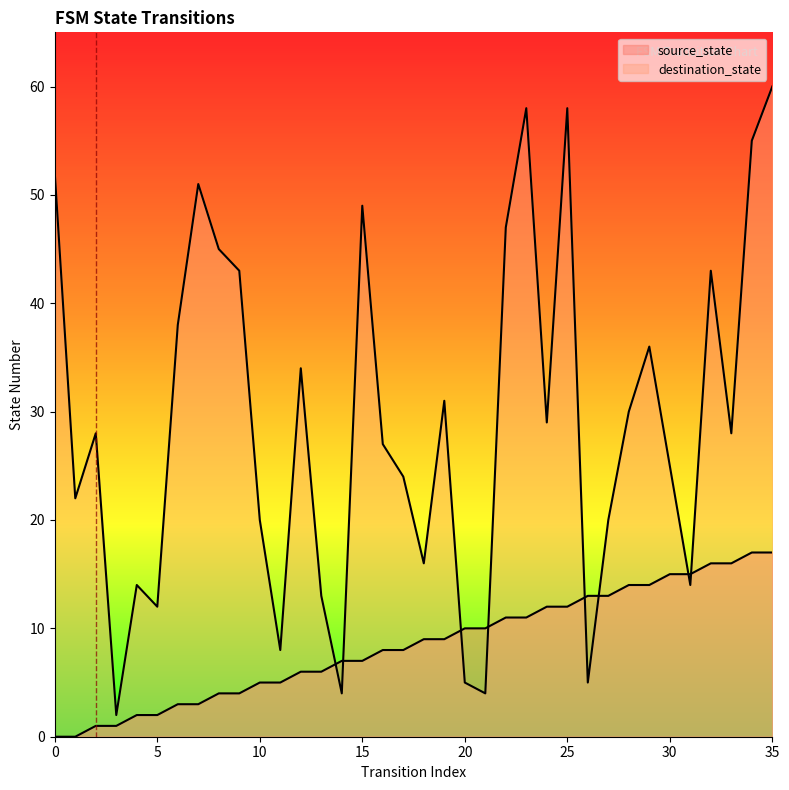

At which label is source_state closest to 8?

16